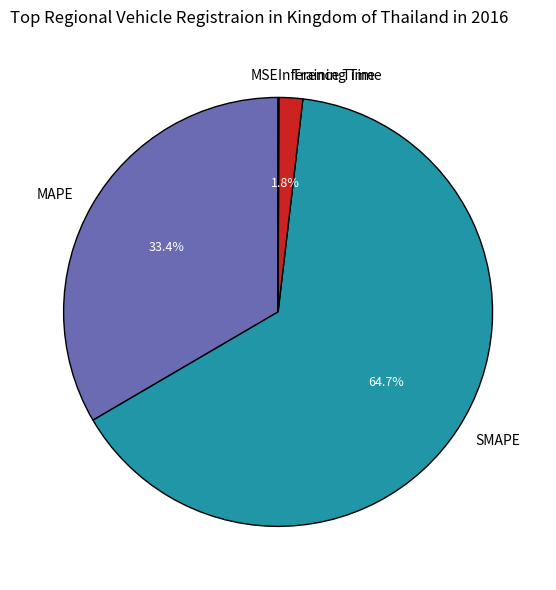

The Training Time slice represents 2% of the pie. True or false?

True